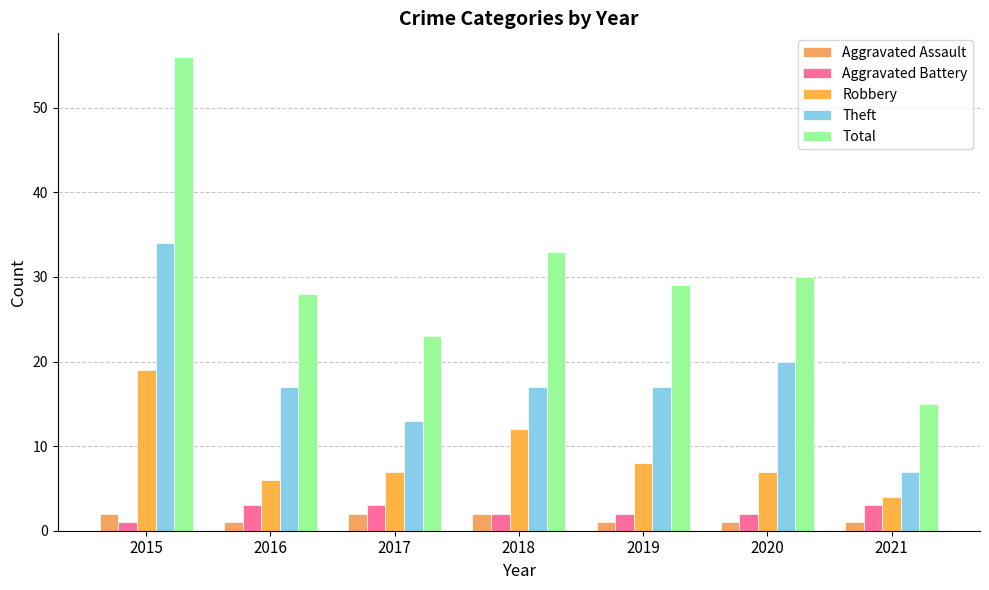

What is the value of the Aggravated Battery bar at the 7th from the left?

3